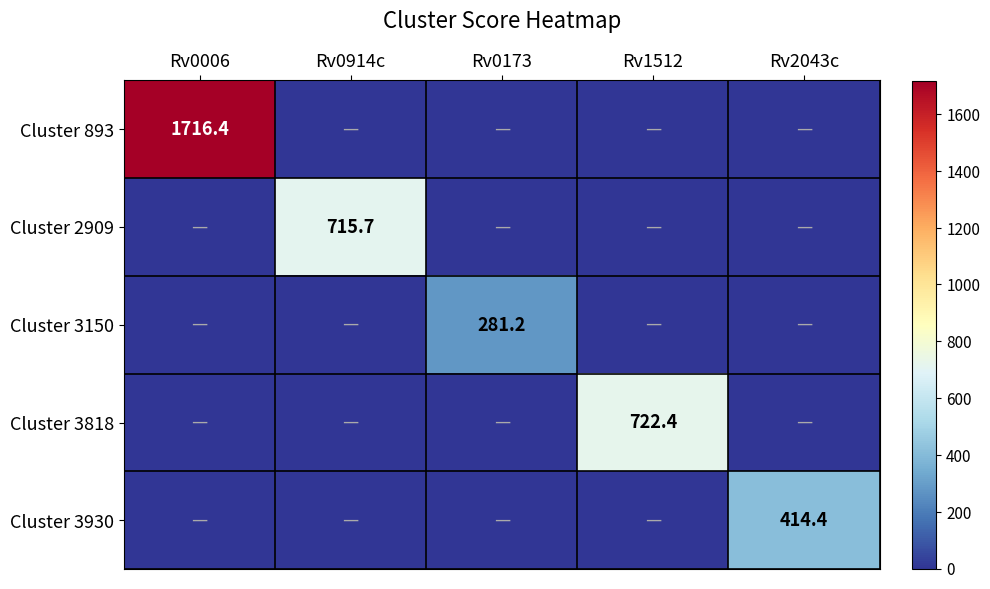

True or false: Cluster 3930 has a value of 414.4 at Rv2043c.

True